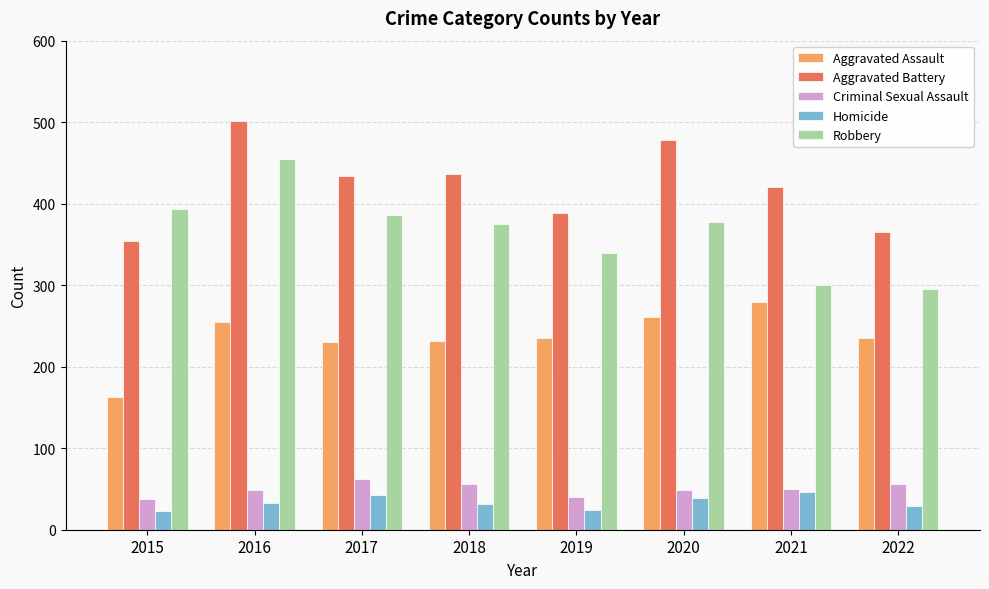

The Homicide series shows 49 at 2018. True or false?

False